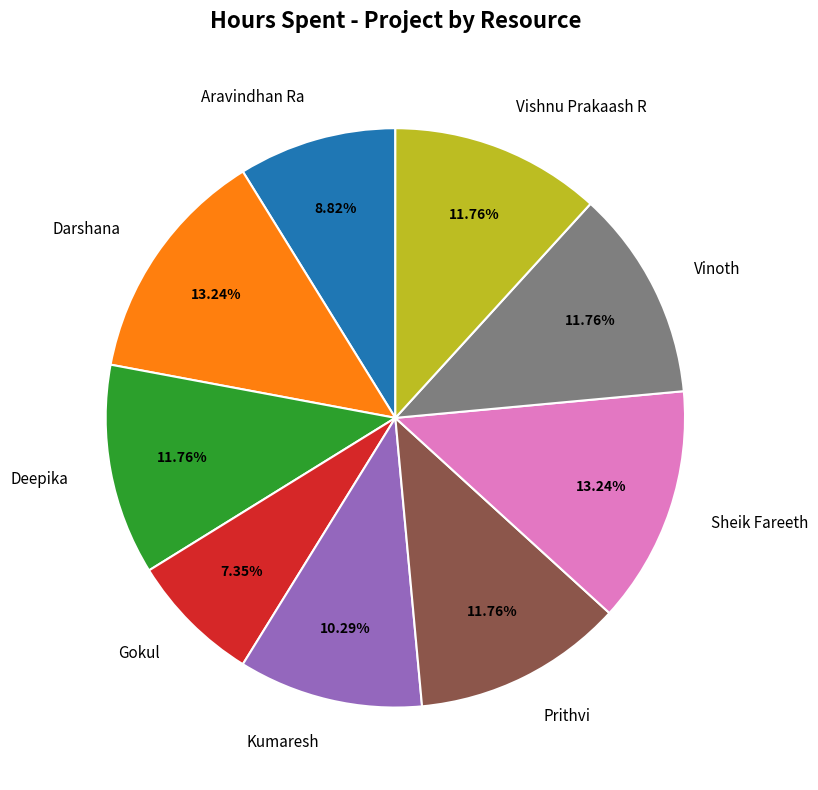

True or false: Prithvi accounts for 12% of the total.

True